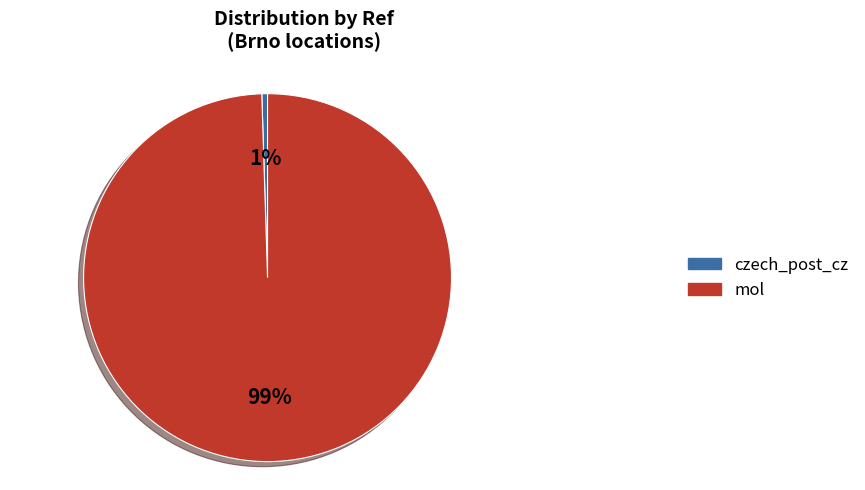

Is czech_post_cz the majority of the pie?

No